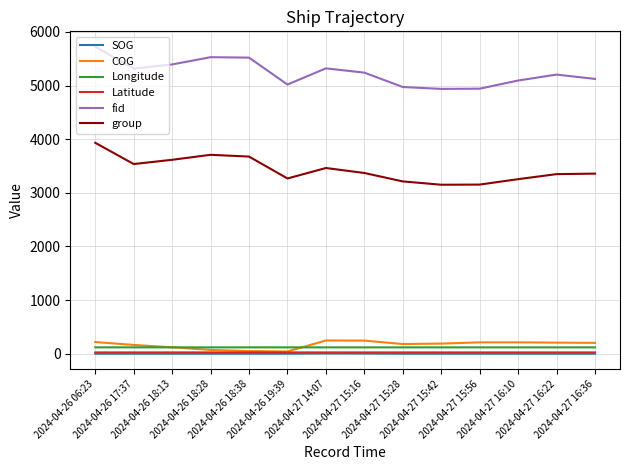

True or false: SOG and Longitude intersect in this chart.

False